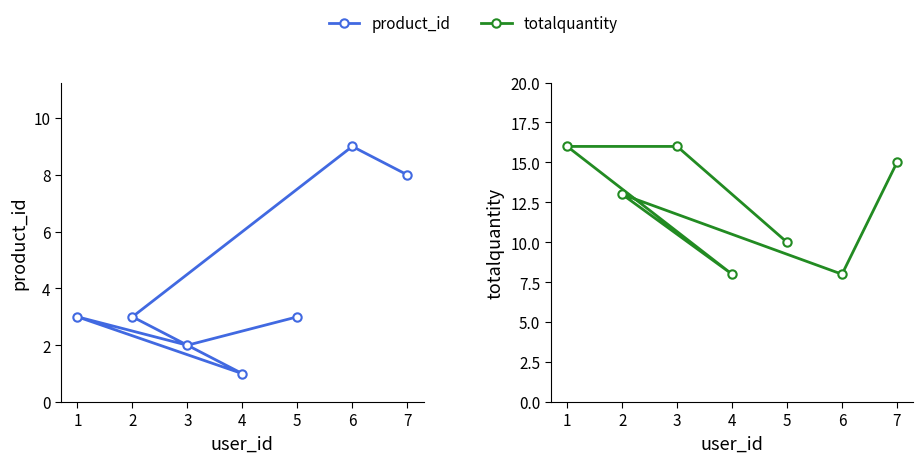

Between 1 and 5, which is larger?

1